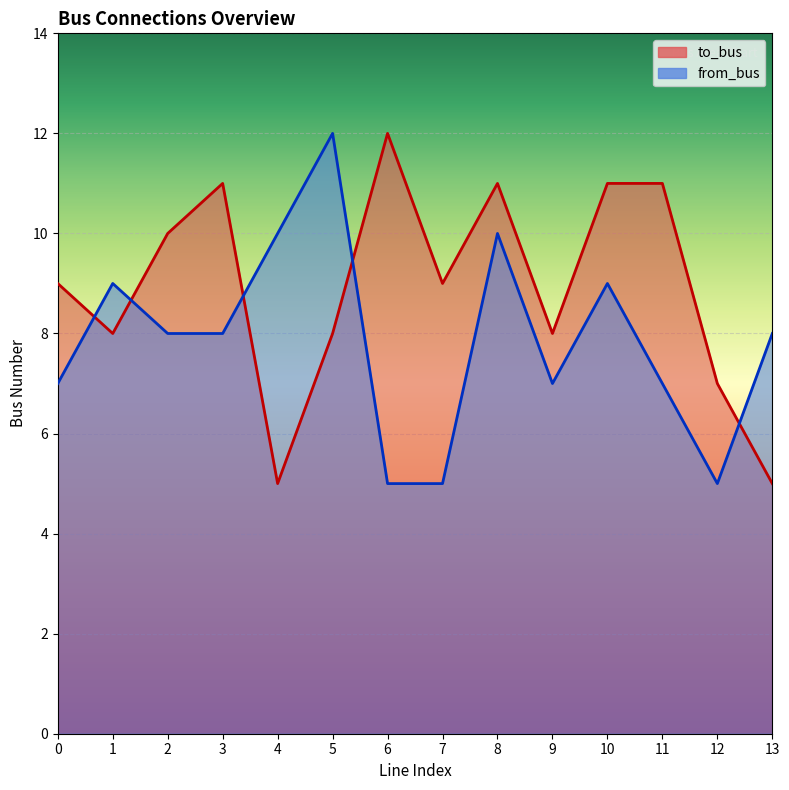

Where do from_bus and to_bus first cross each other?

0 and 1